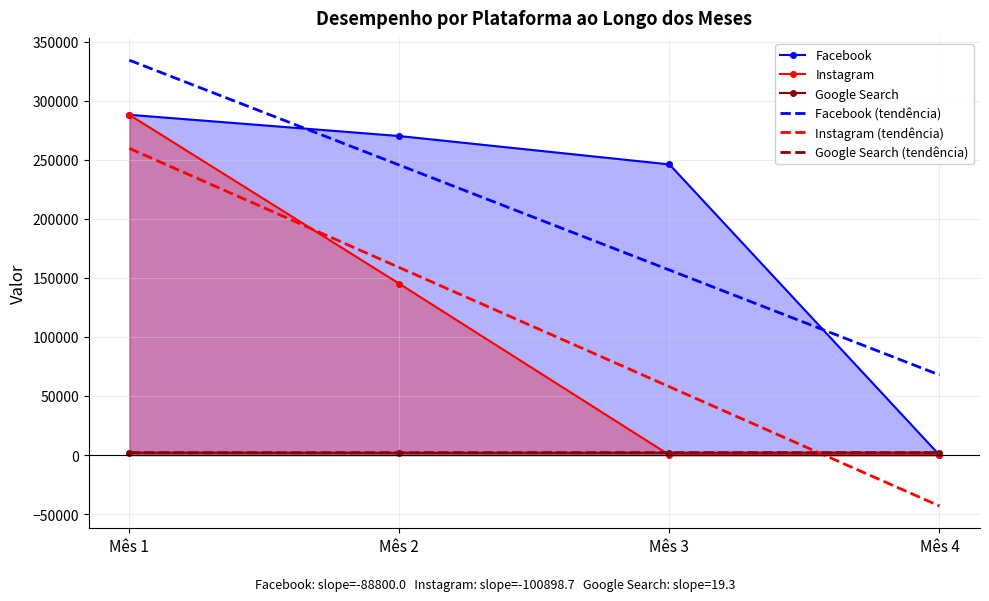

What is the difference between the maximum and minimum values in the Google Search (tendência) series?

57.9